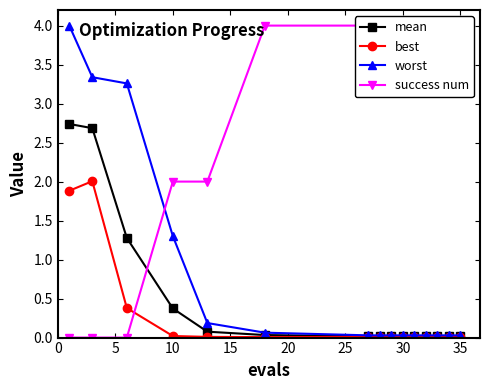

True or false: best has more than 0 interior local peaks.

True